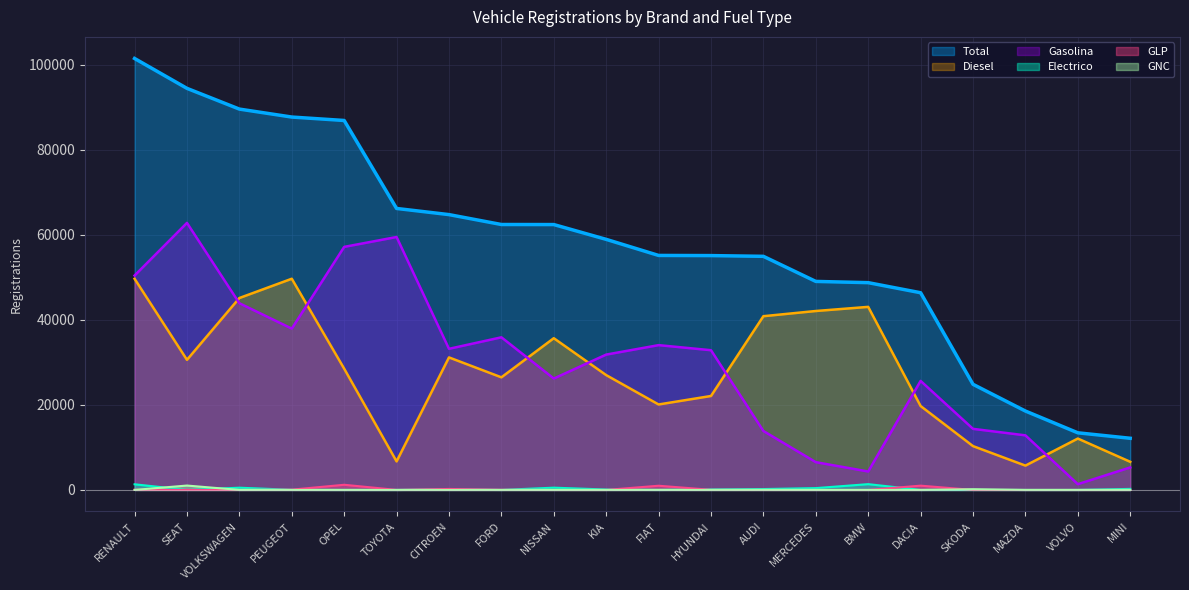

Which category has the lowest value across all series?

TOYOTA